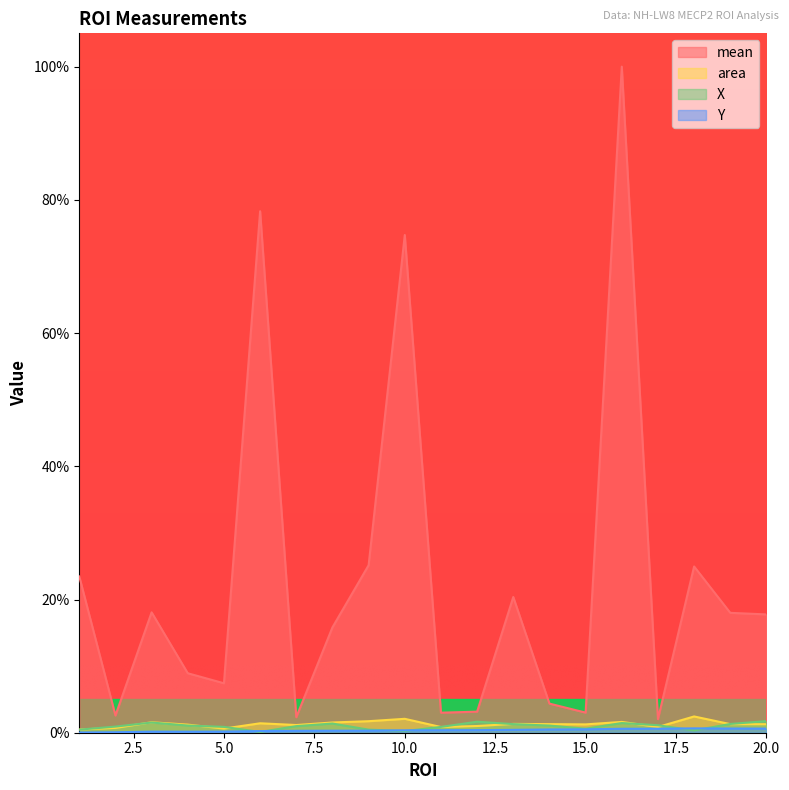

The X series shows 1.2 at 2. True or false?

False